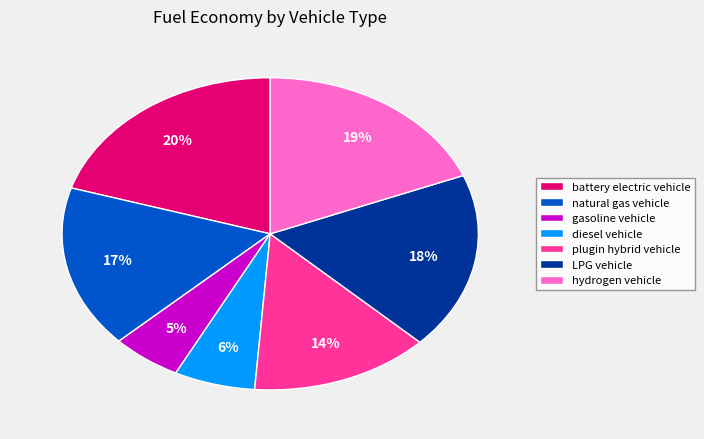

What percentage is the LPG vehicle slice, to the nearest percent?

18%